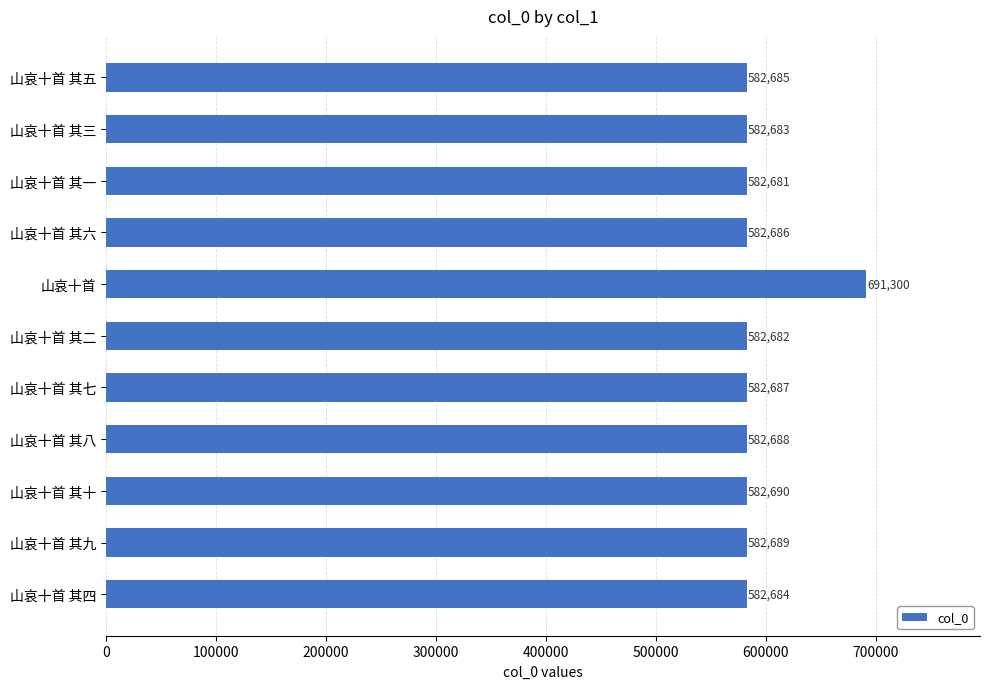

What is the smallest value displayed?

582681